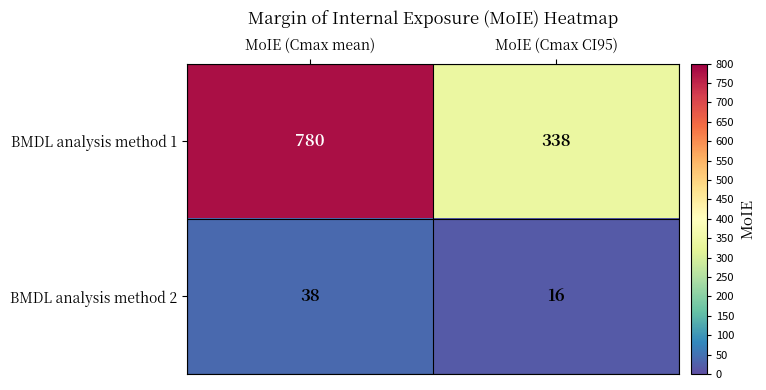

The BMDL analysis method 1 series shows 780 at MoIE (Cmax mean). True or false?

True